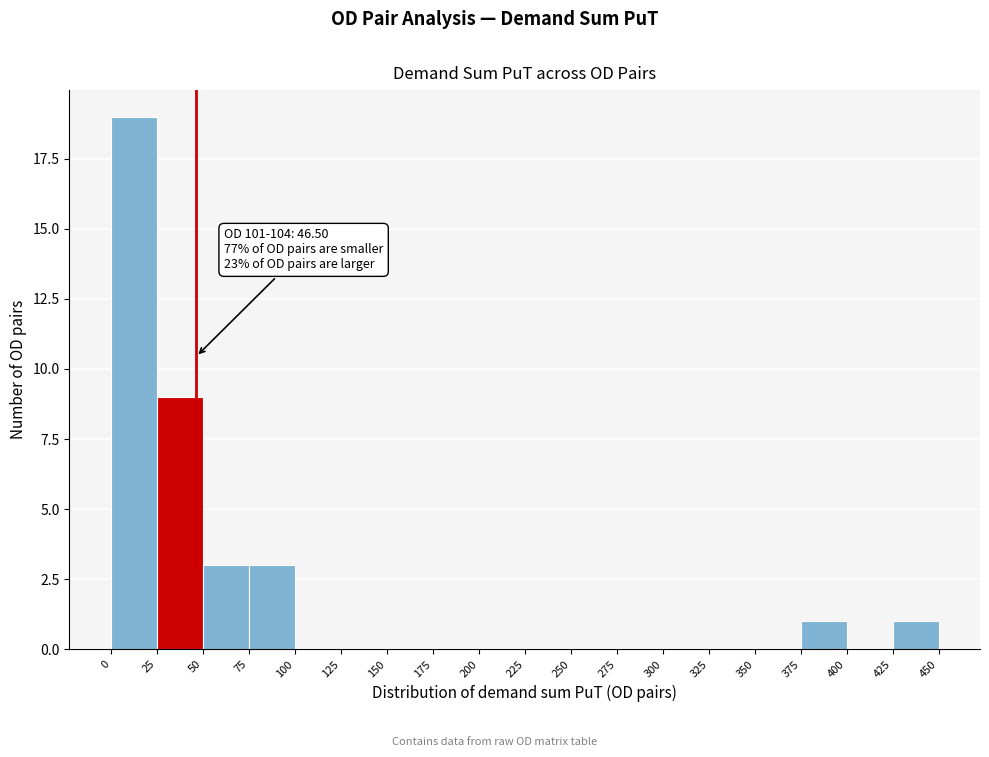

Over which range of the x-axis is the bar tallest?

0 to 25